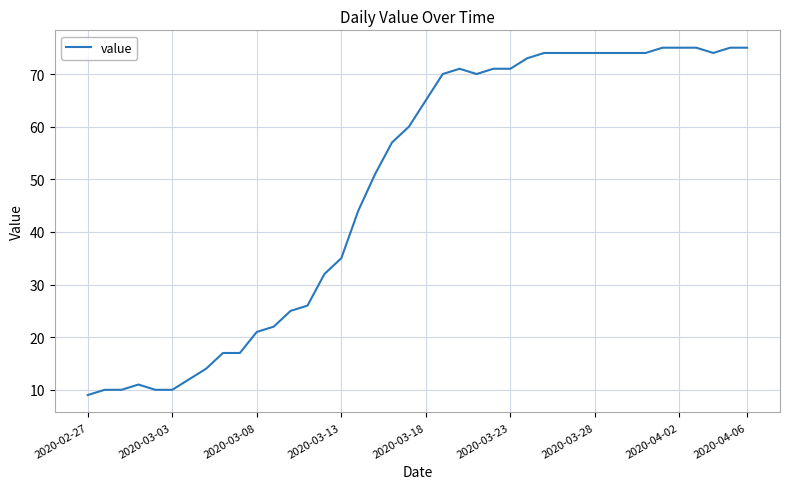

How many lines are shown in the chart?

1